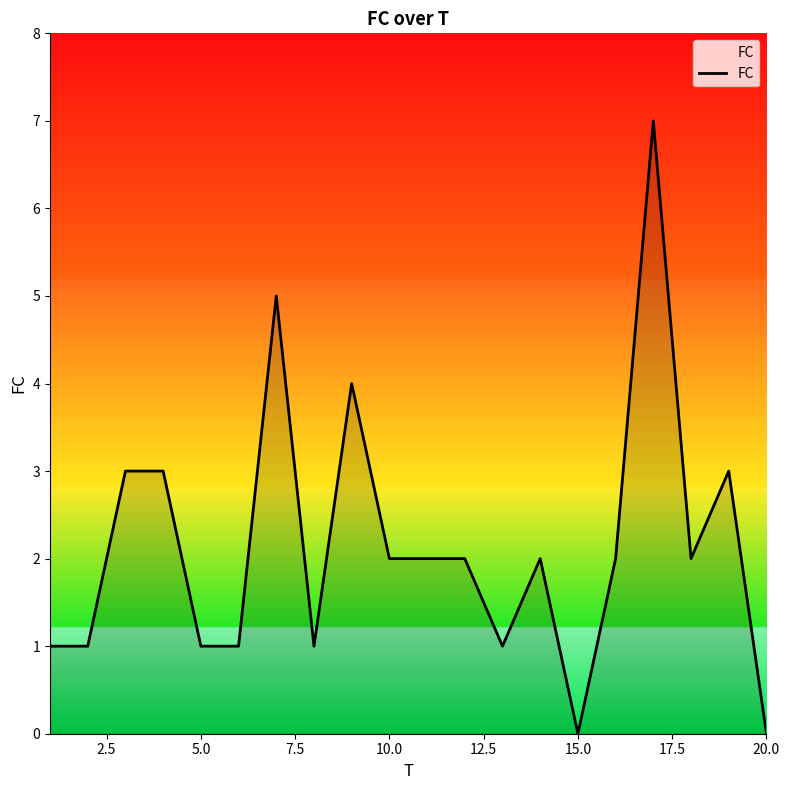

What is the maximum value shown in the chart?

7